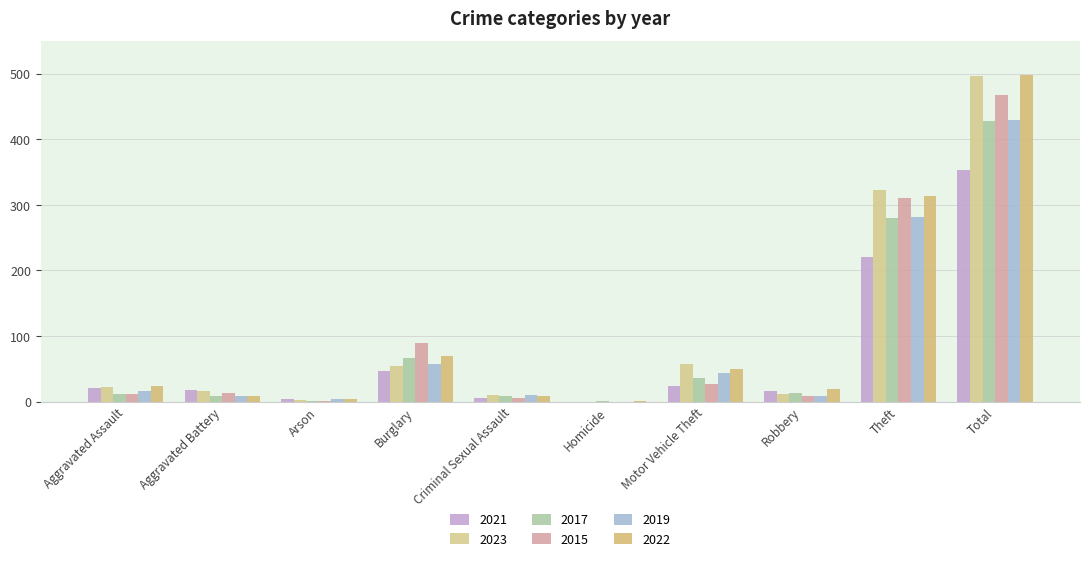

How many data points does each series have?

10